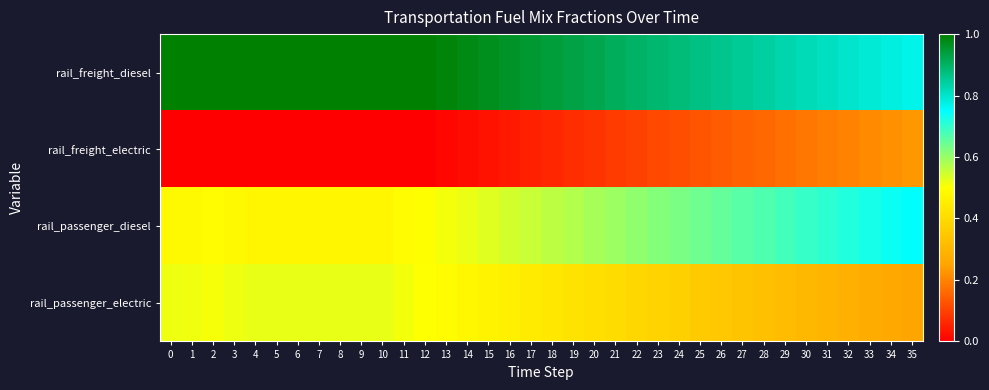

Between 27 and 1, which is larger?

1